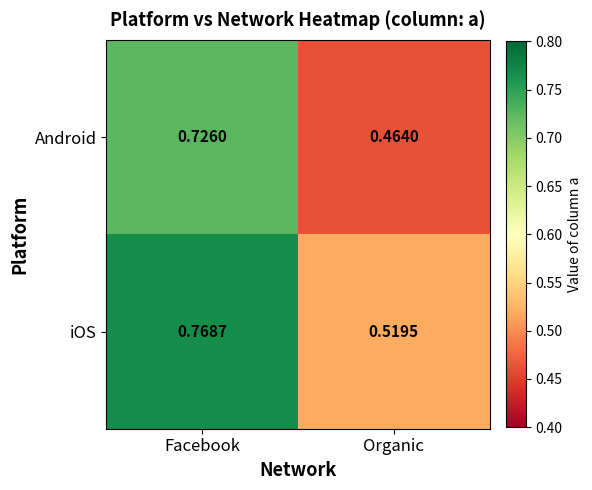

At which category is the sum across all series the highest?

Facebook